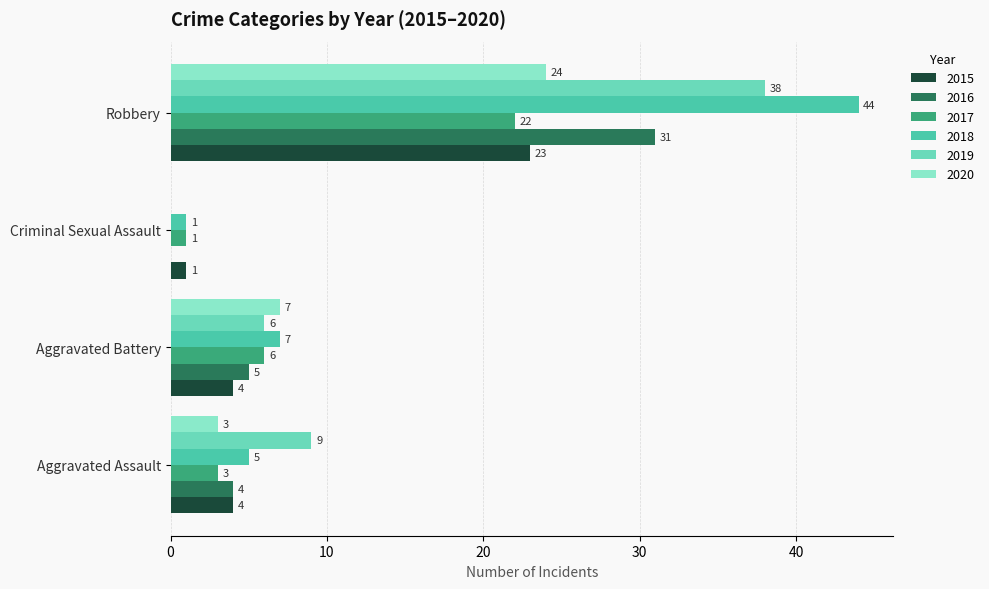

Read the 2016 value at Robbery.

31